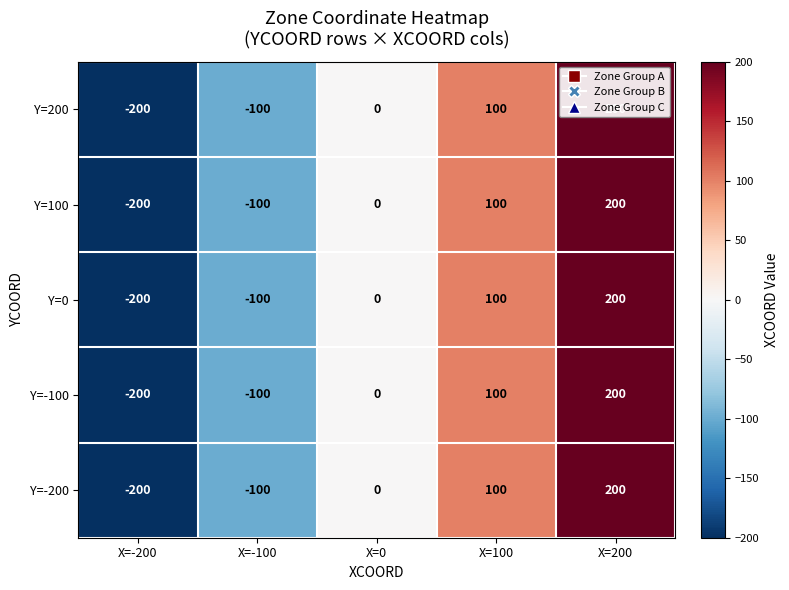

How many distinct data groups are displayed?

5